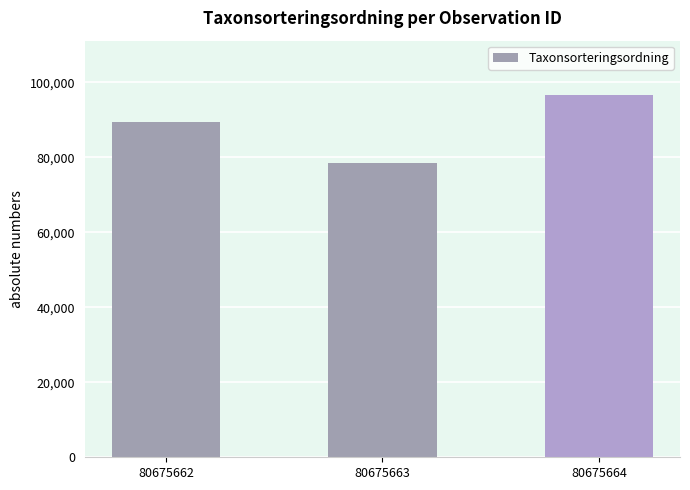

What is the change in value from 80675662 to 80675664?

+7272